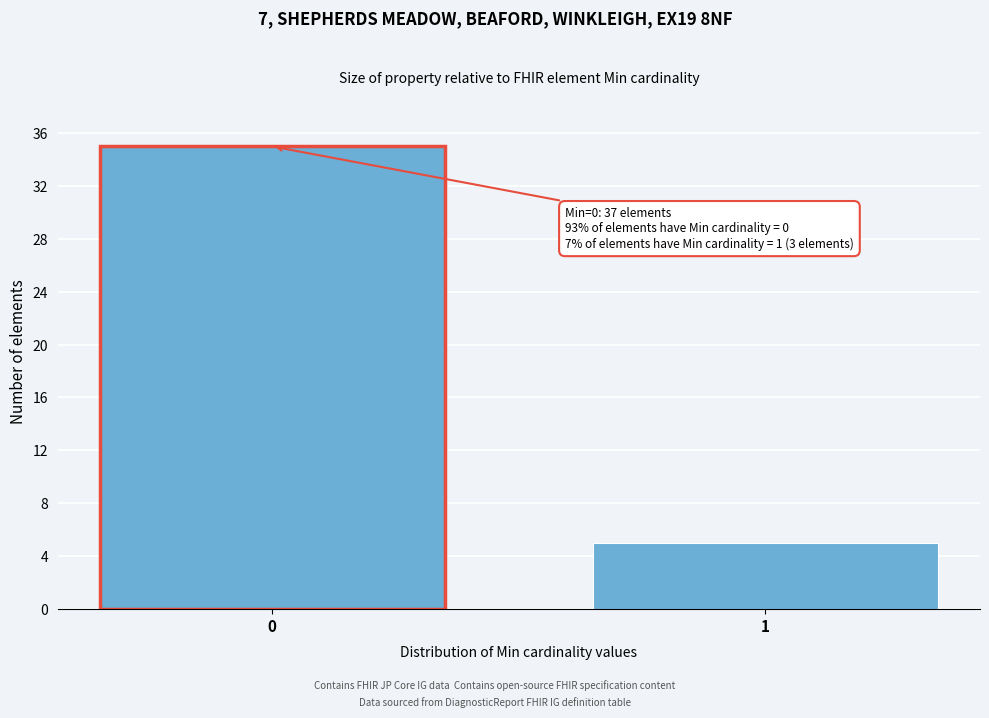

Reading left to right, transcribe all the data shown in this chart.

35	5